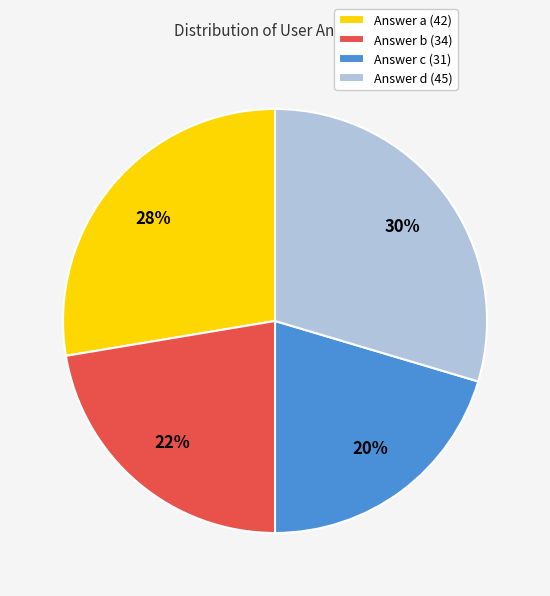

To the nearest percent, what portion does Answer a (42) represent?

28%